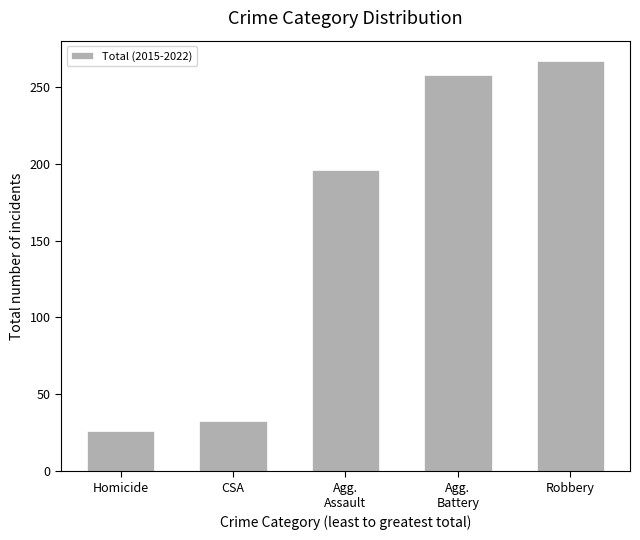

Is it true that the value at CSA is 33?

True